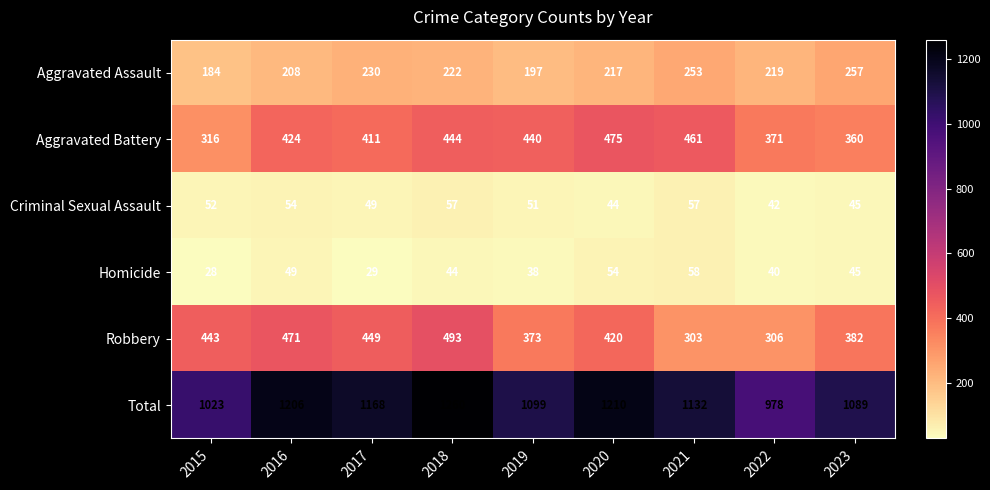

Which label corresponds to the smallest value in the chart?

2015